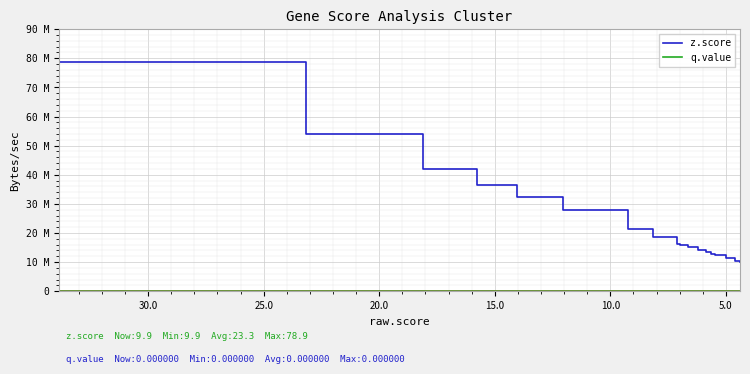

The value of z.score at 15.0 is 50.2. True or false?

False